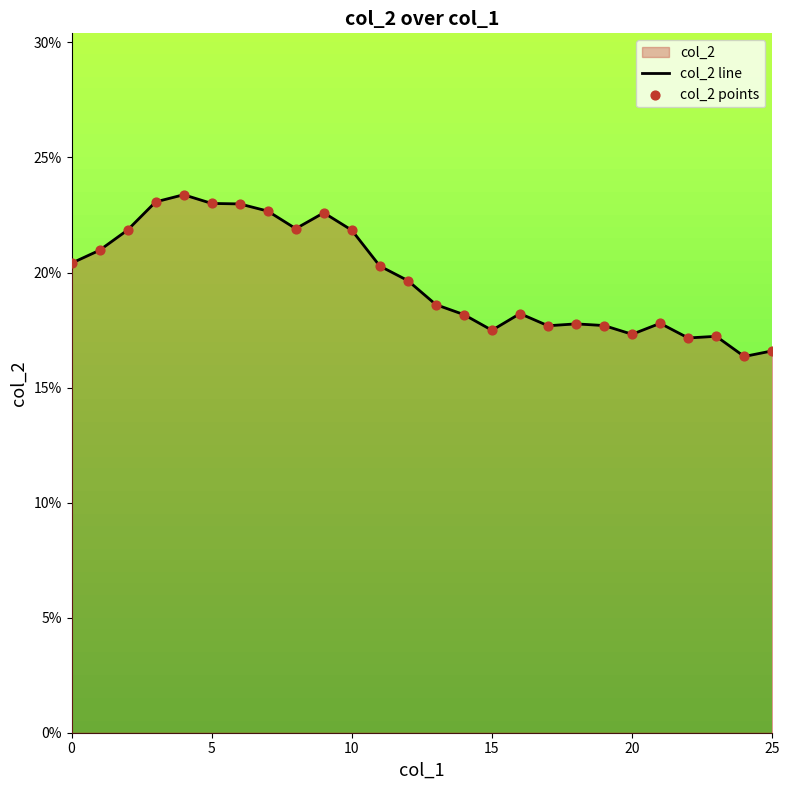

Does the chart have visible grid lines?

No